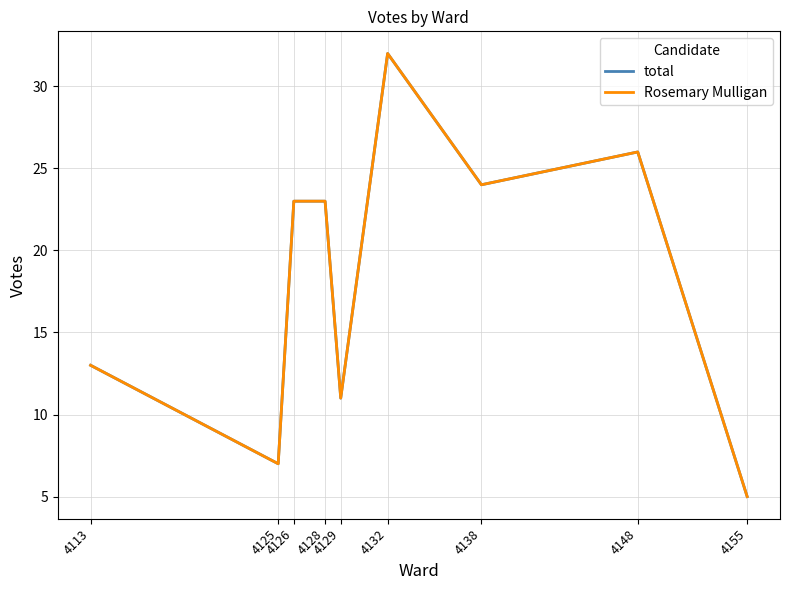

Reading left to right, list all the values displayed in this chart.

total: 4113=13	4125=7	4126=23	4128=23	4129=11	4132=32	4138=24	4148=26	4155=5
Rosemary Mulligan: 4113=13	4125=7	4126=23	4128=23	4129=11	4132=32	4138=24	4148=26	4155=5